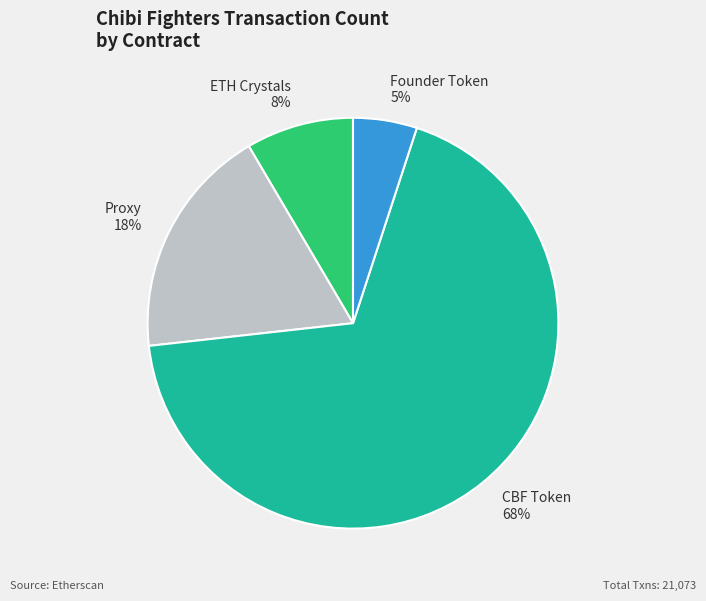

Does any single category account for the majority?

Yes